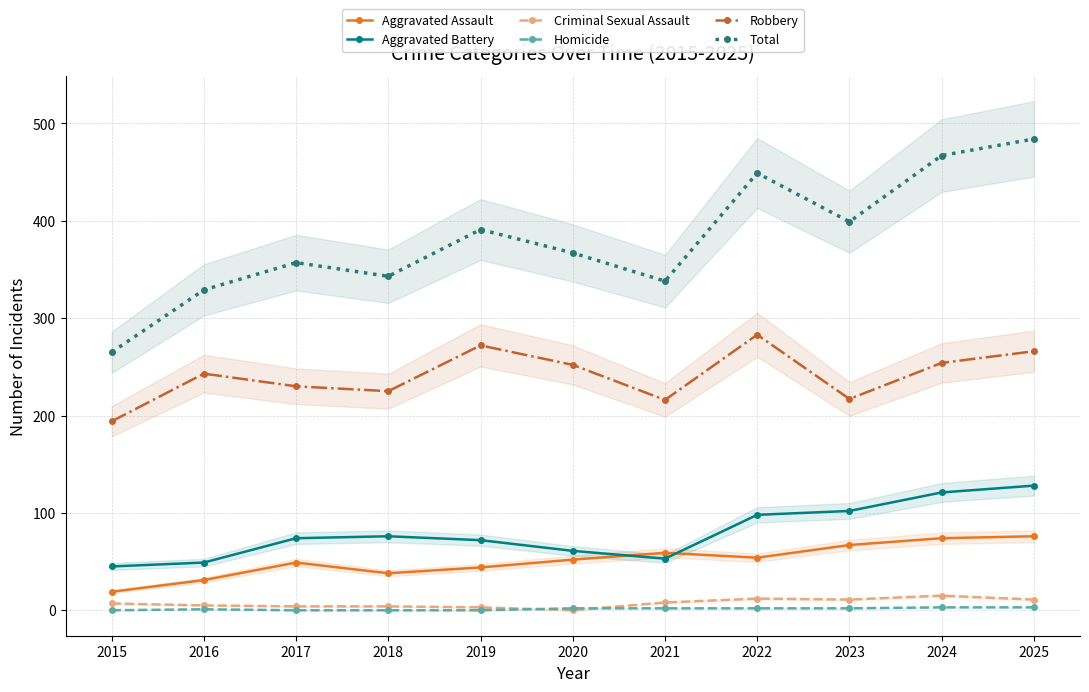

True or false: Robbery and Aggravated Battery intersect in this chart.

False